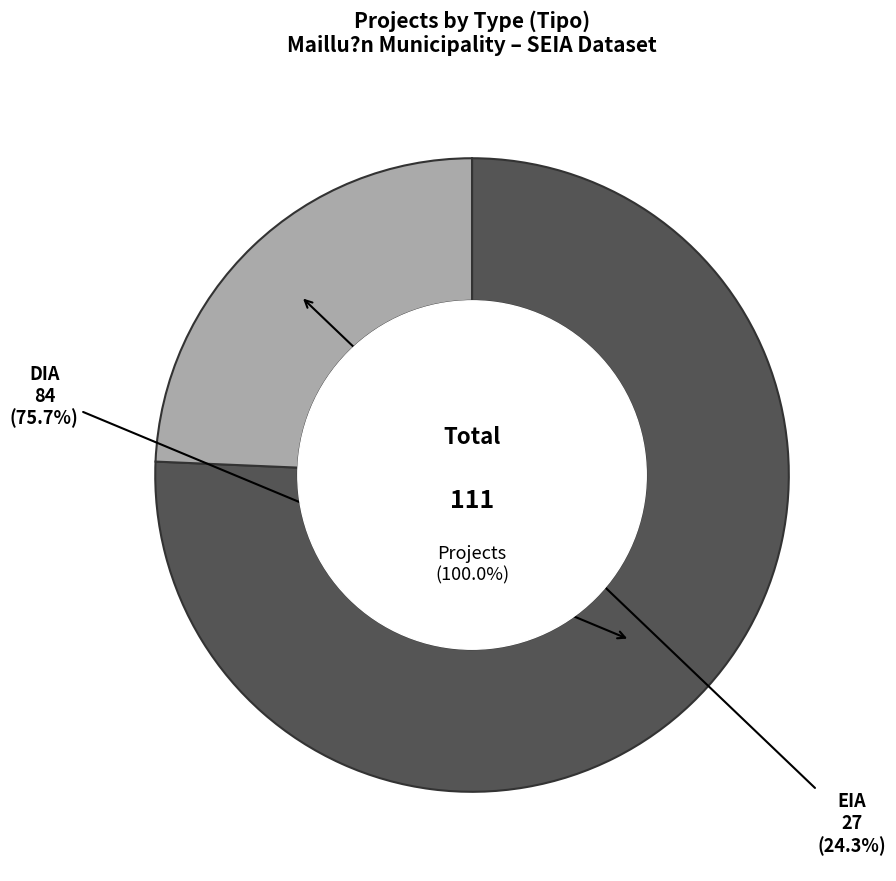

Combined, do DIA and EIA account for over 50%?

Yes